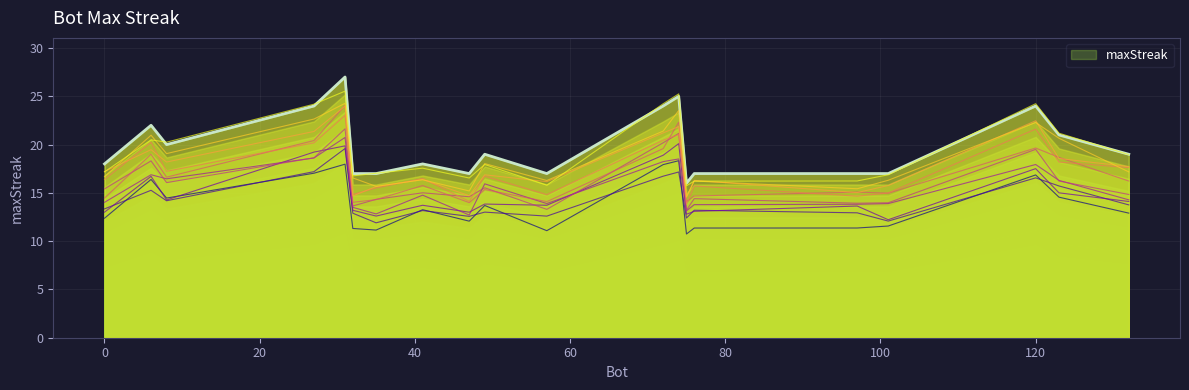

The chart shows a value of 31 at 0. True or false?

False